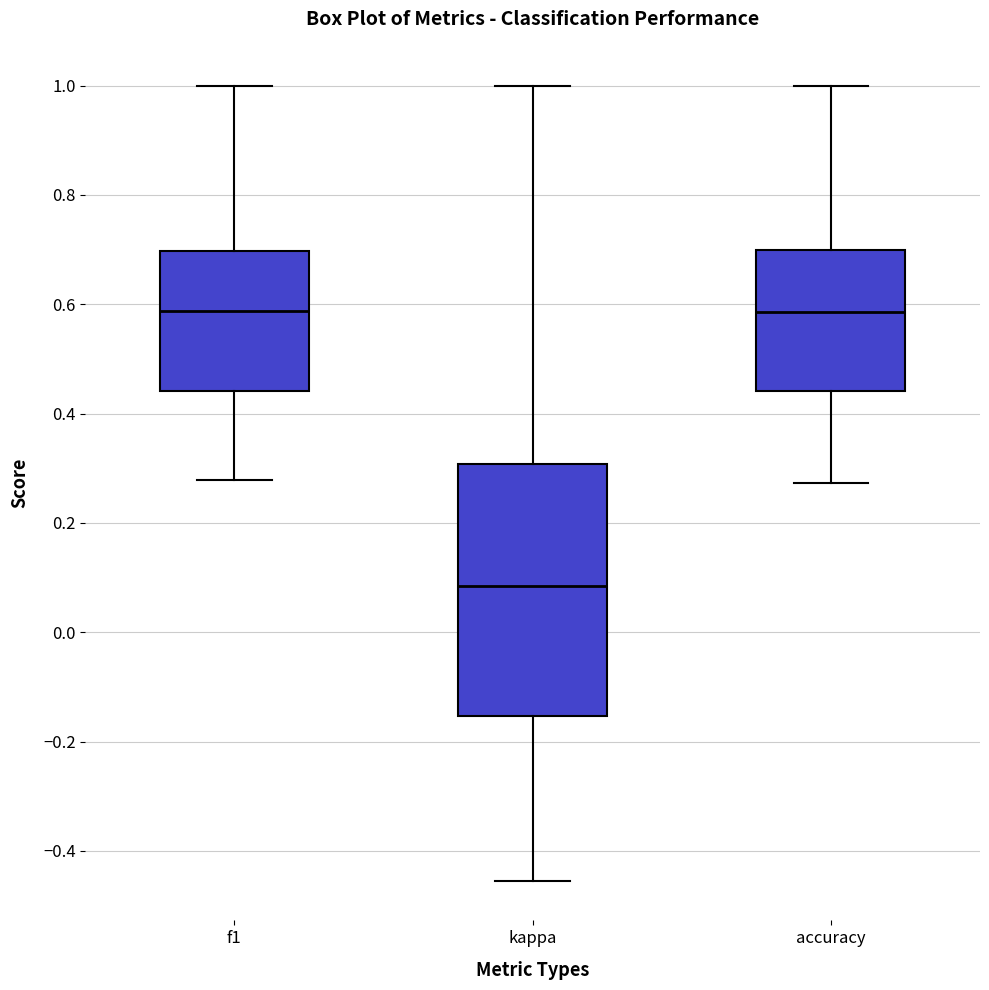

Which box is the tallest, from its lower edge to its upper edge?

kappa